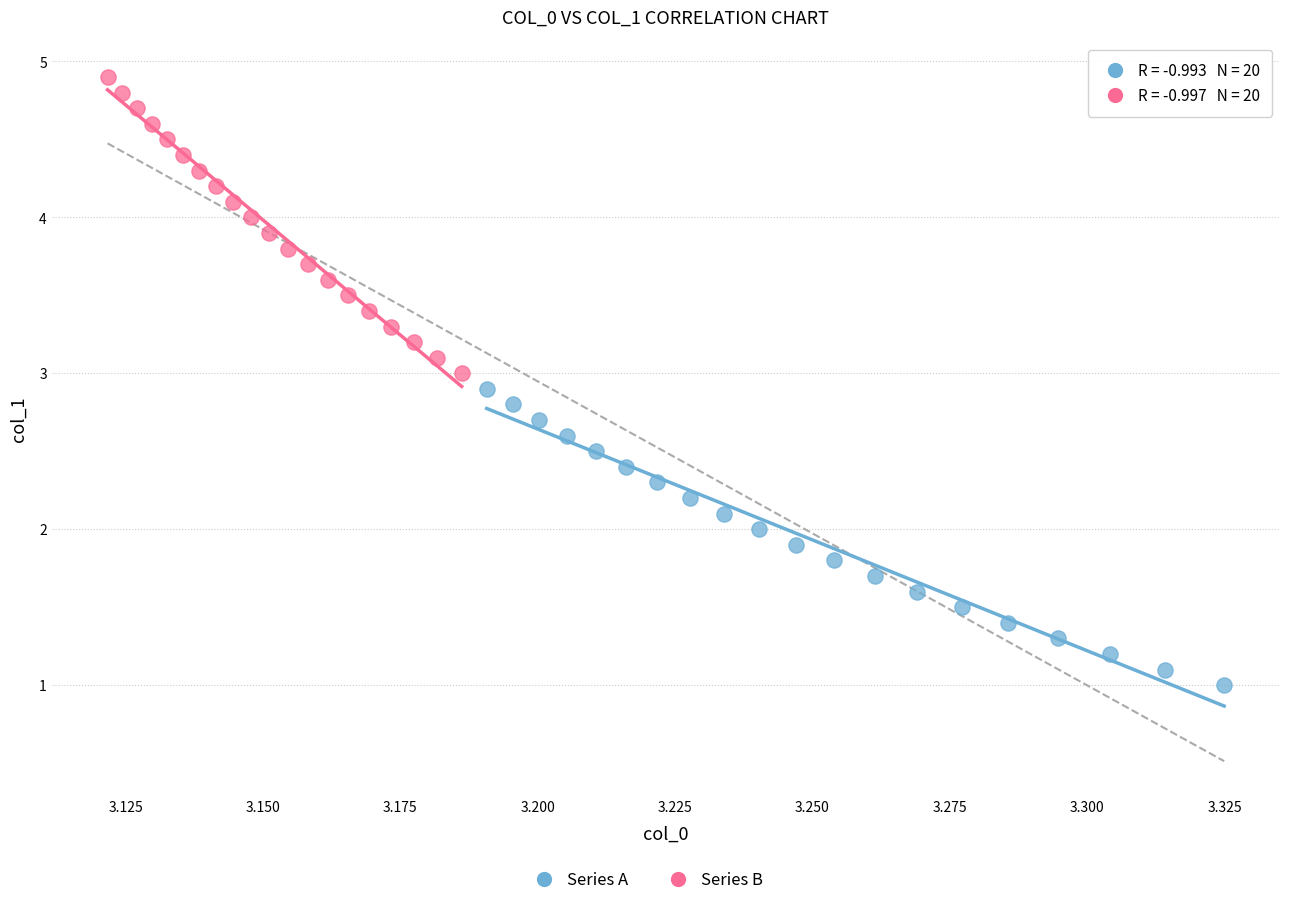

Which series contains the lowest Y value?

Series A